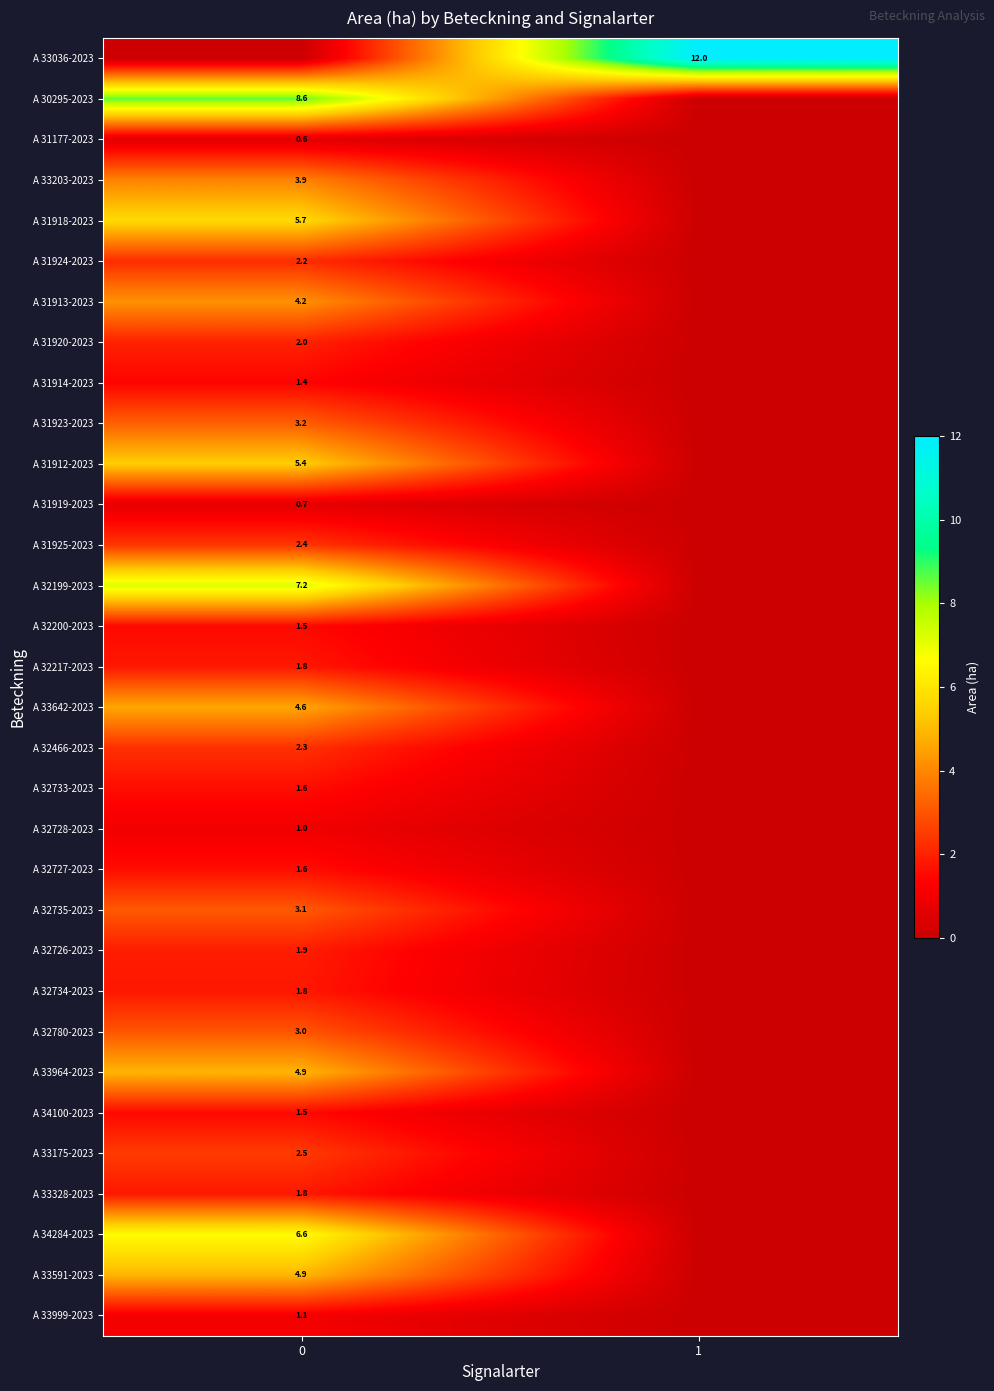

The A 31912-2023 series shows 2.7 at 0. True or false?

False